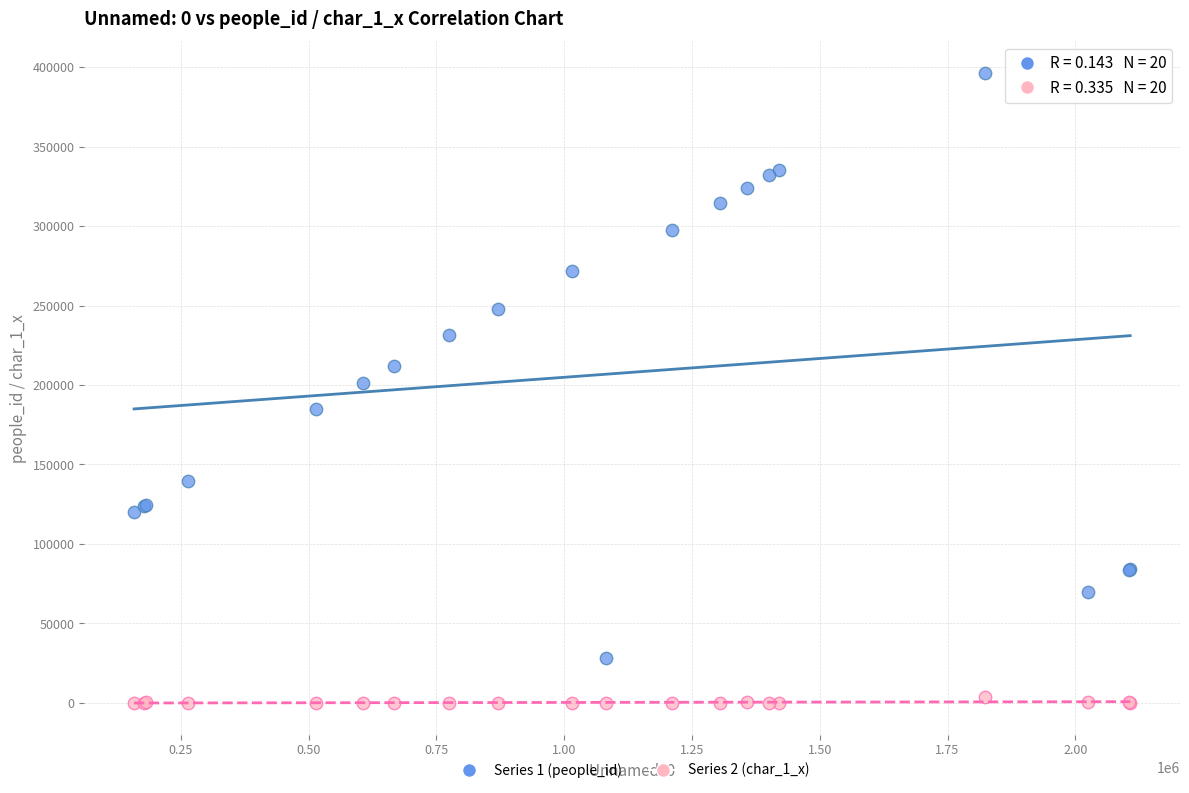

Which series contains the highest Y value?

Series 1 (people_id)